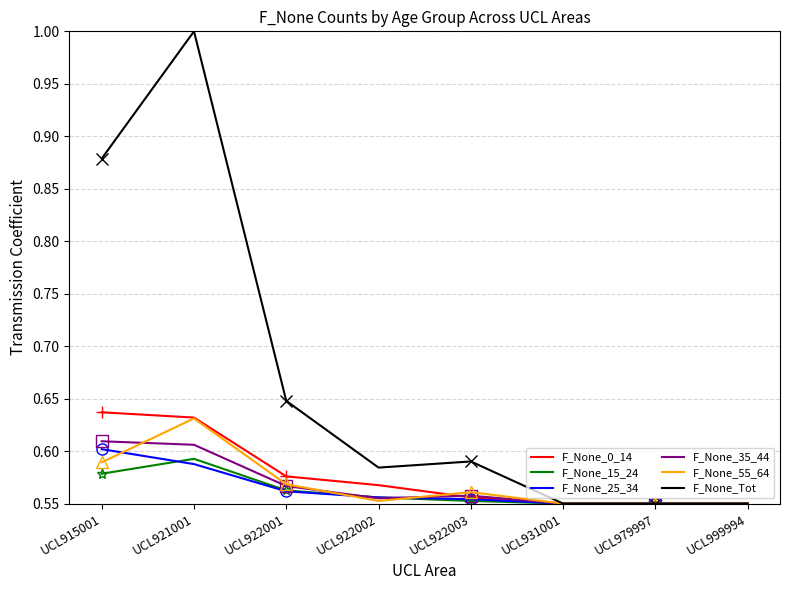

Which series has the largest total across all categories?

F_None_Tot